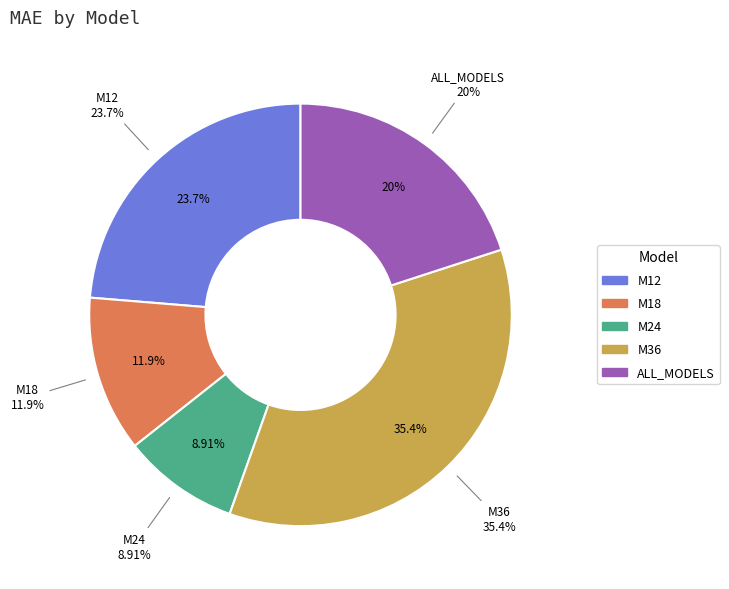

How many segments does this pie chart have?

5